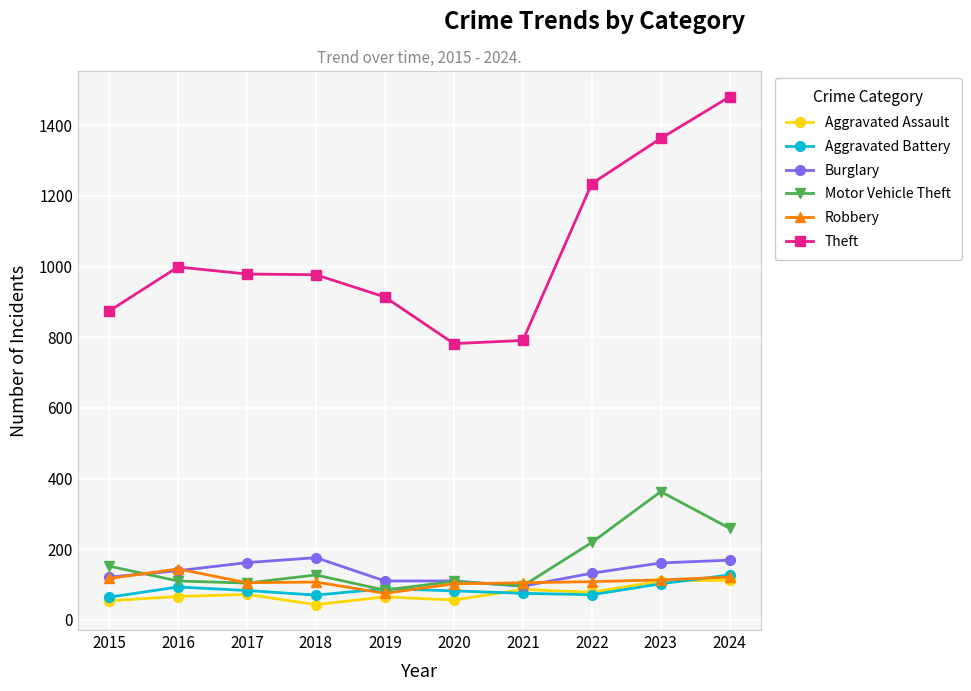

Which series has the largest total across all categories?

Theft